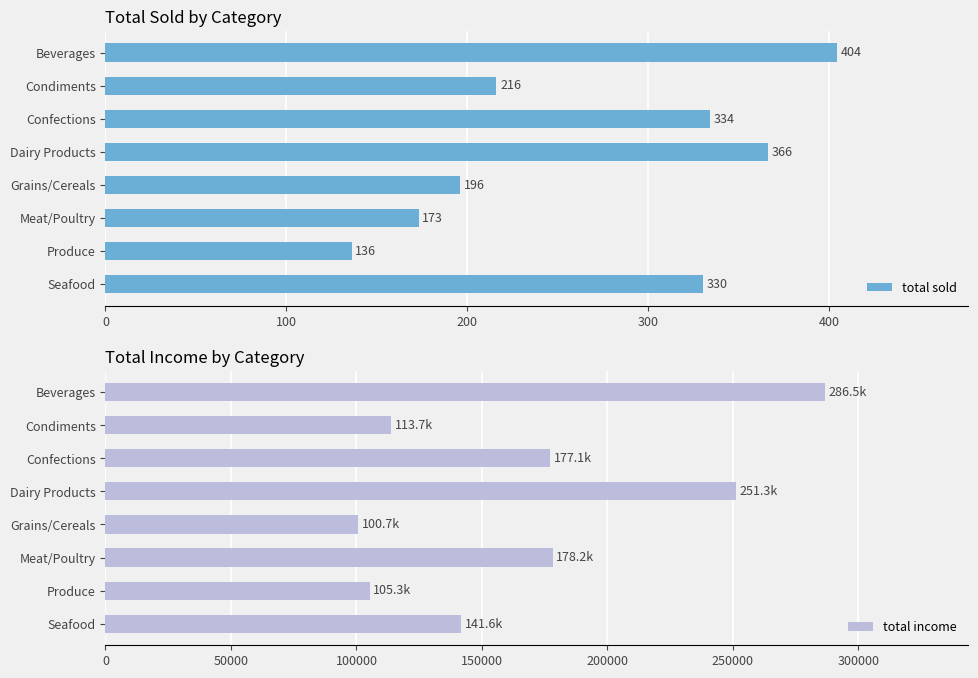

What is the difference between the total income values at Produce and Seafood?

36354.5